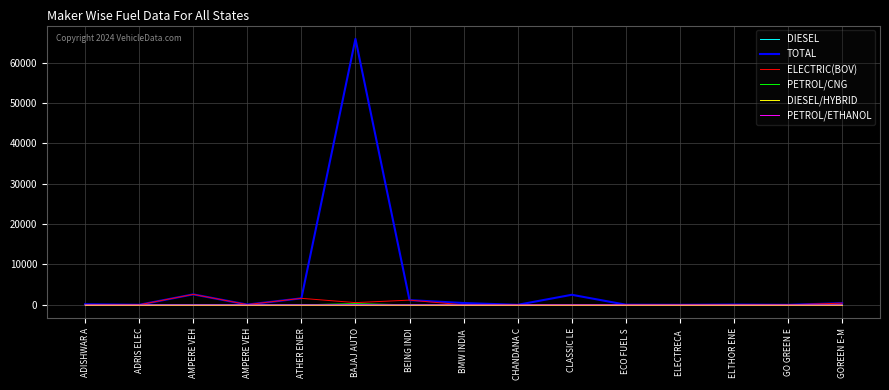

What is the label of the 14th point from the right?

ADRIS ELEC